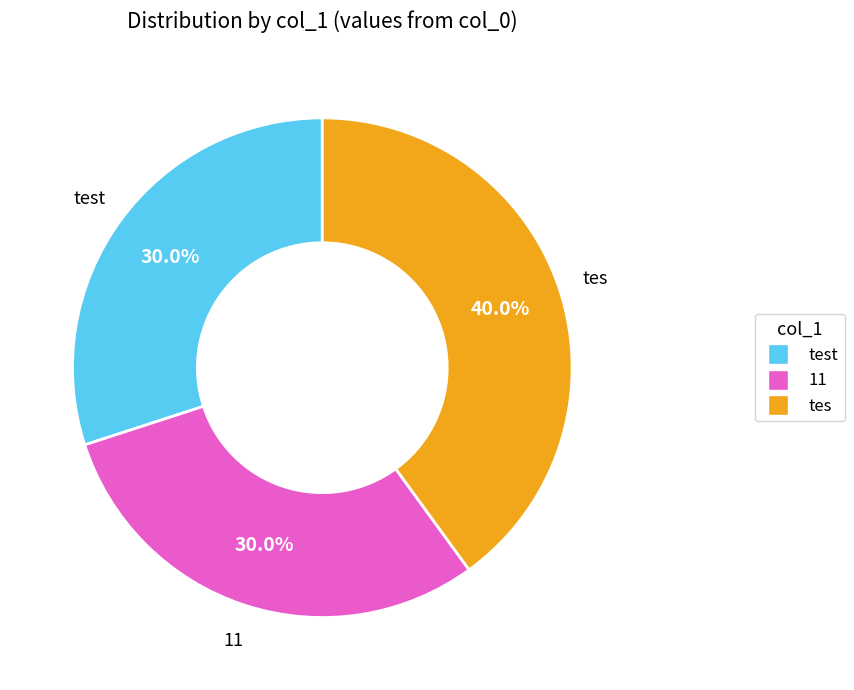

Does any single category account for the majority?

No